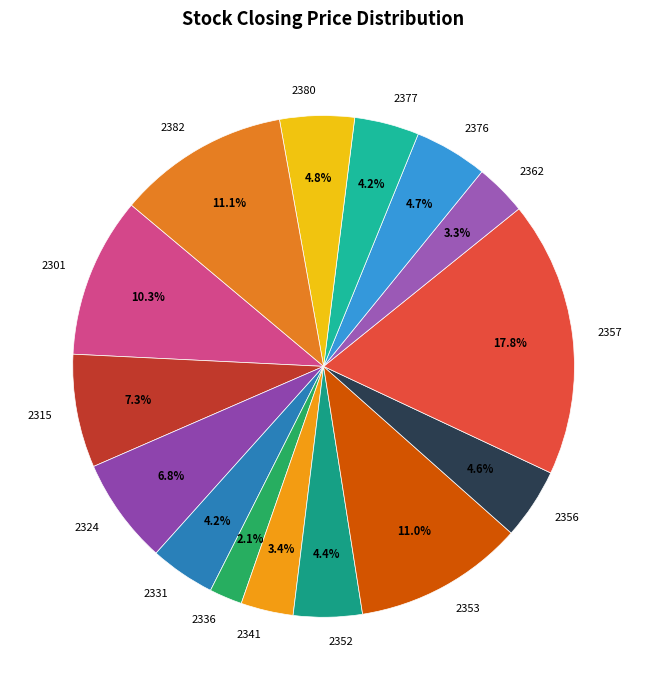

To the nearest percent, what percentage of the pie is 2341?

3%